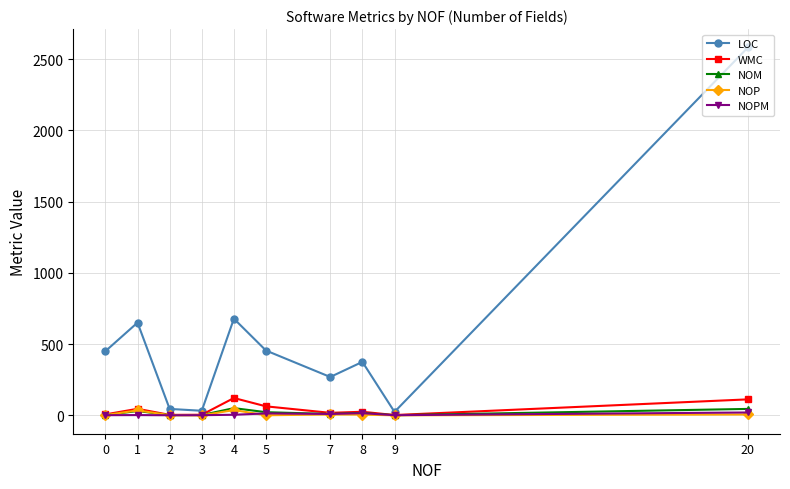

What is the greatest value displayed?

2581.0